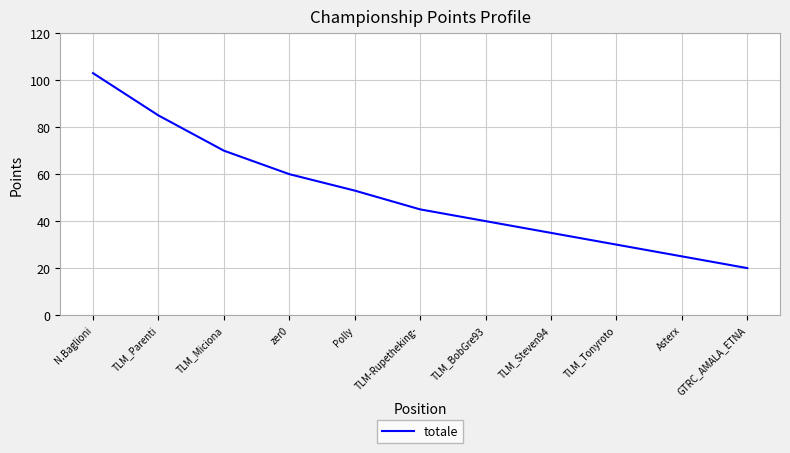

What is the average value?

51